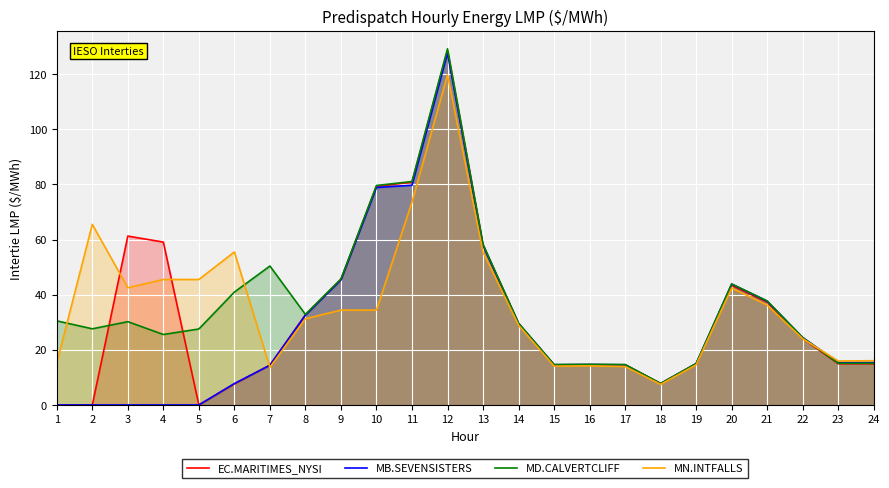

At which category is the sum across all series the highest?

12